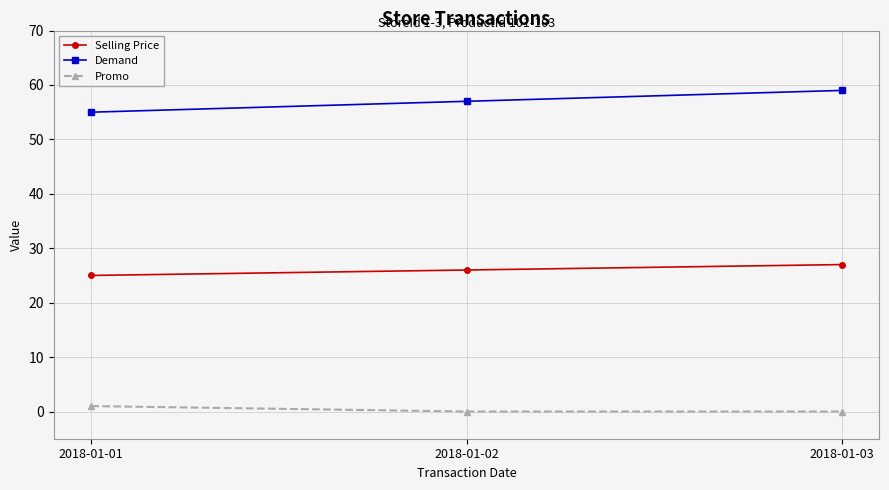

List the labels in order of Demand value, smallest first.

2018-01-01, 2018-01-02, 2018-01-03